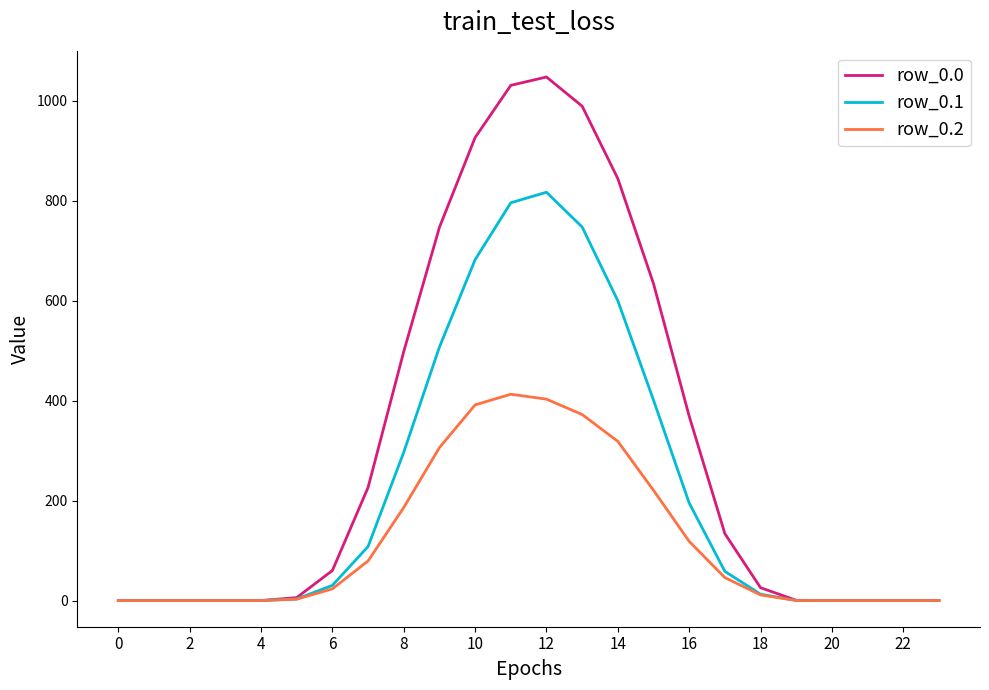

List the series in order of their overall mean, lowest first.

row_0.2, row_0.1, row_0.0